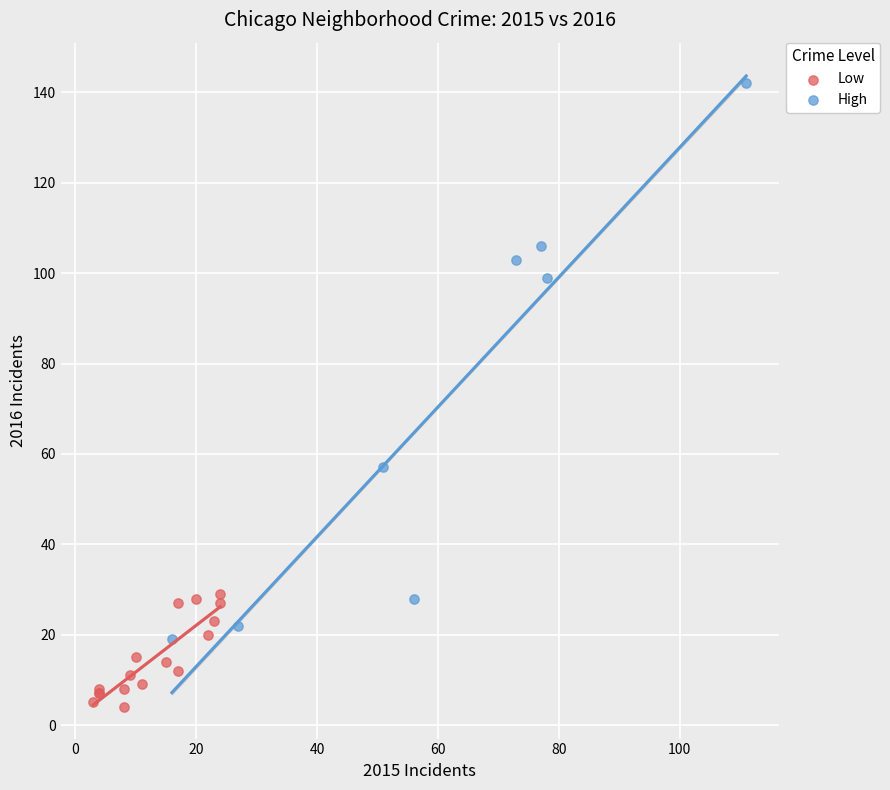

Which series contains the lowest Y value?

Low